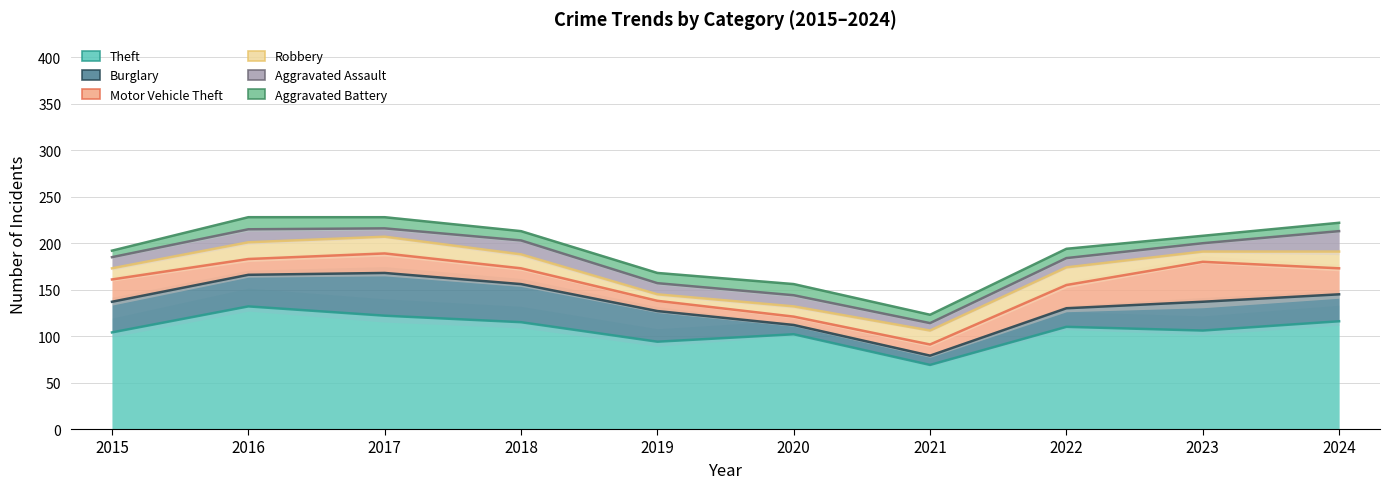

In Motor Vehicle Theft, how many points are higher than both neighbors (excluding endpoints)?

2